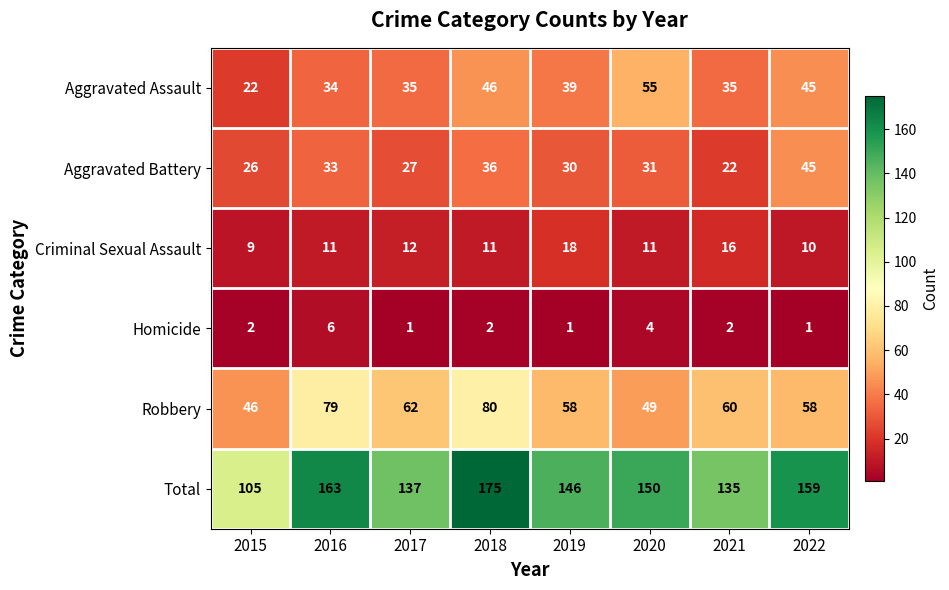

What is the average value of the Total series?

146